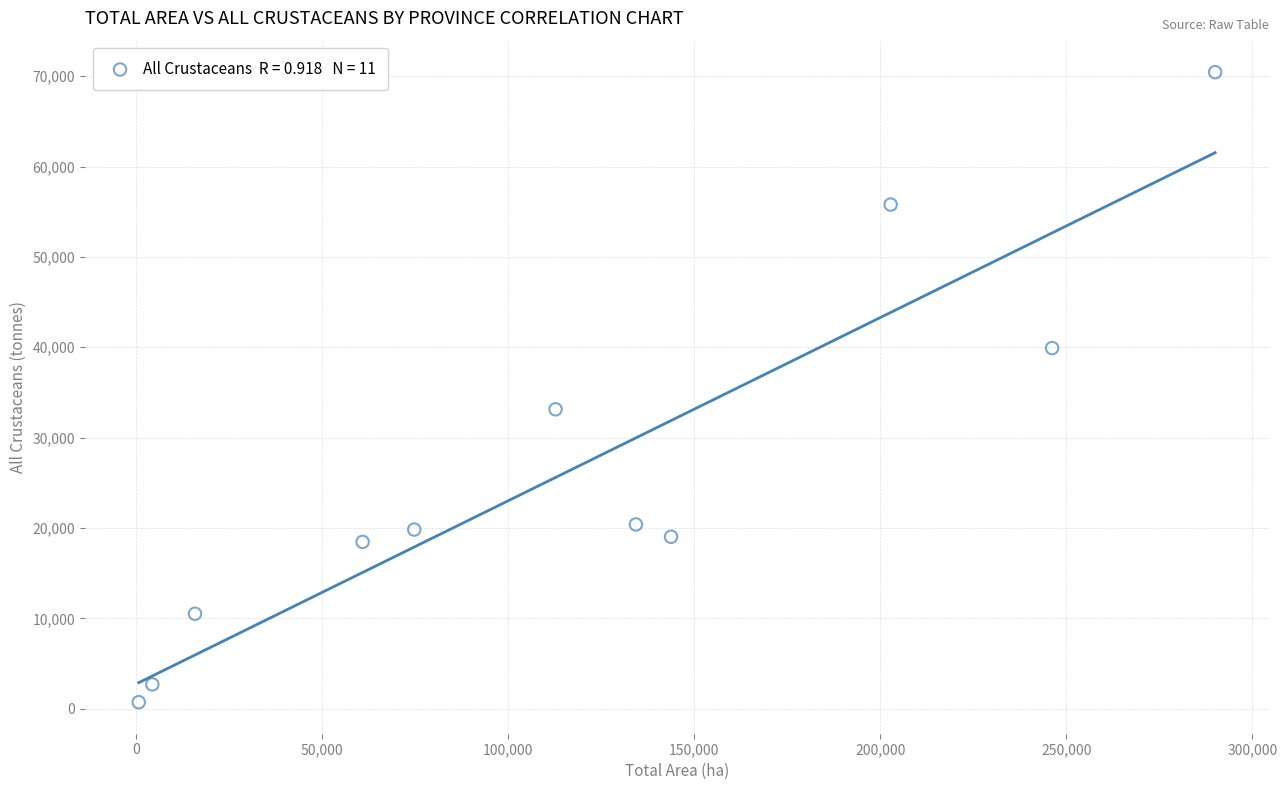

What Y value in the scatter plot is closest to 35582?

33137